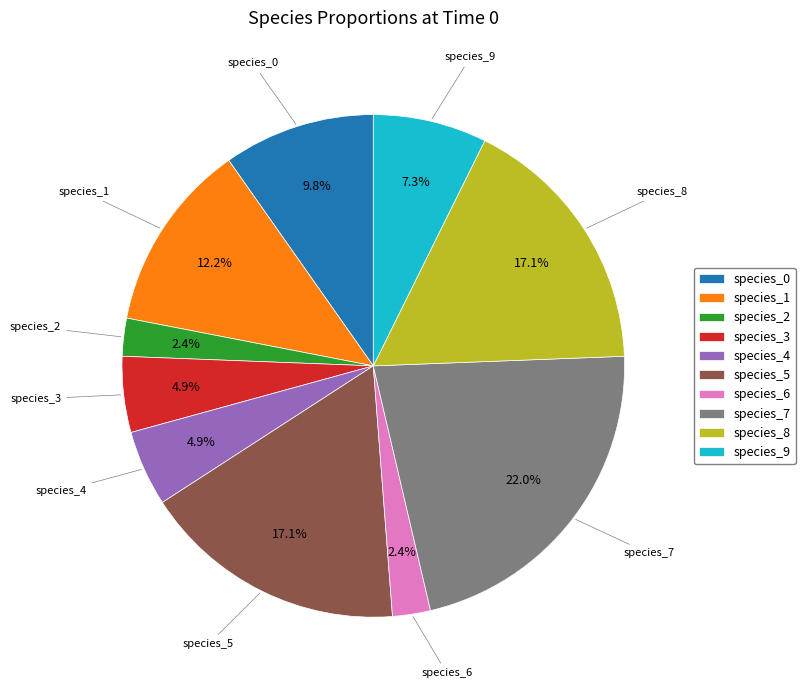

Between species_3 and species_5, which is larger?

species_5